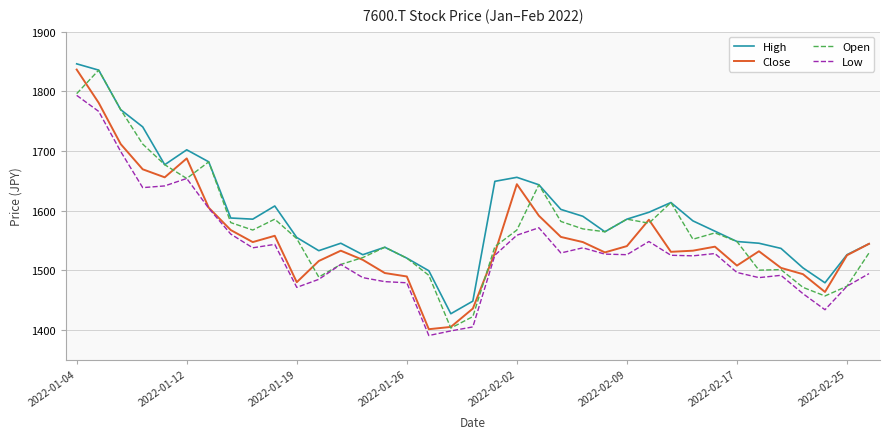

How many lines are shown in the chart?

4